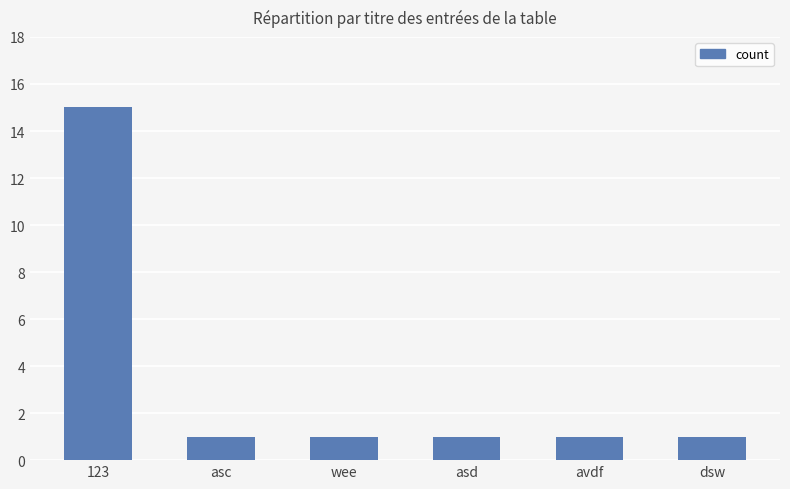

Approximately how many times larger is the value at asd compared to wee?

1.0